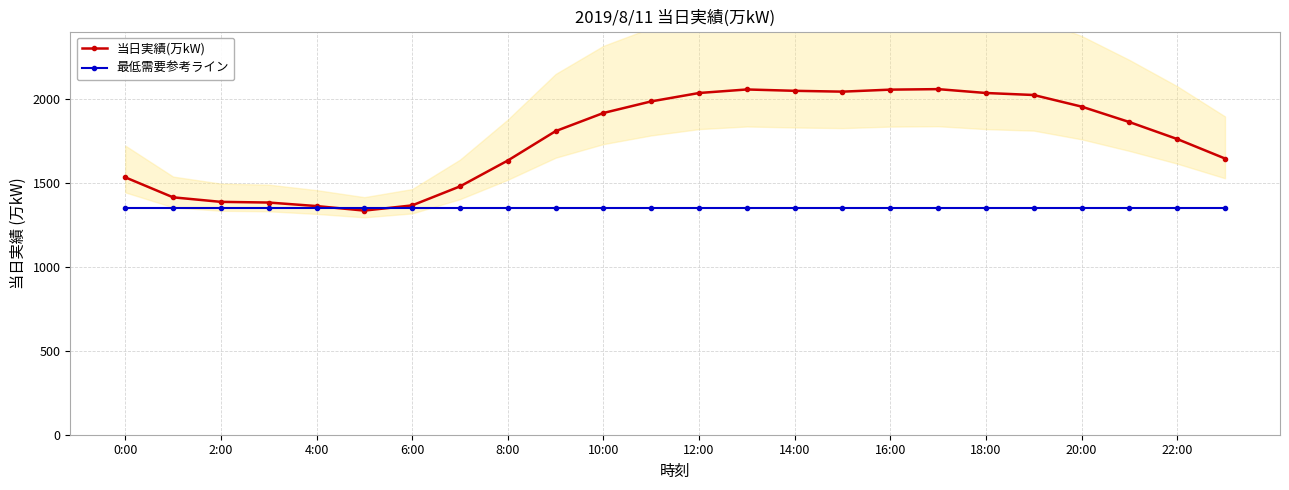

True or false: 最低需要参考ライン and 当日実績(万kW) cross at least once.

True